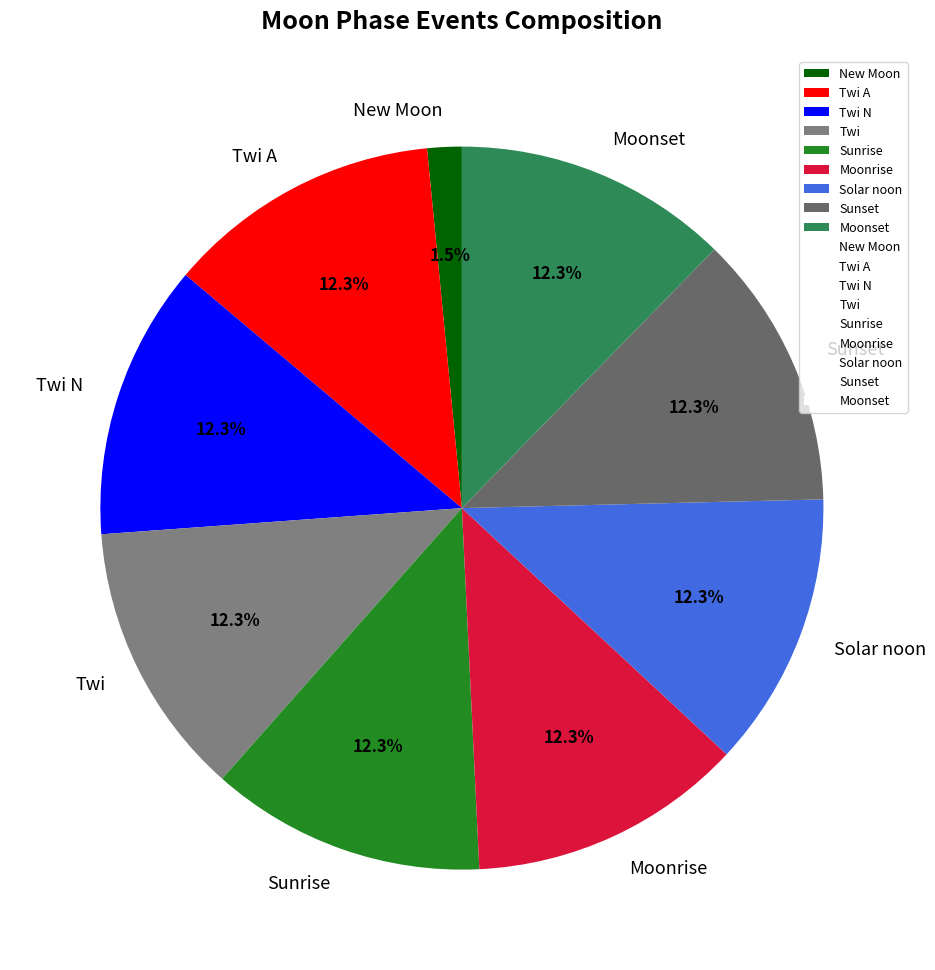

Which category has the smallest portion of the pie?

New Moon